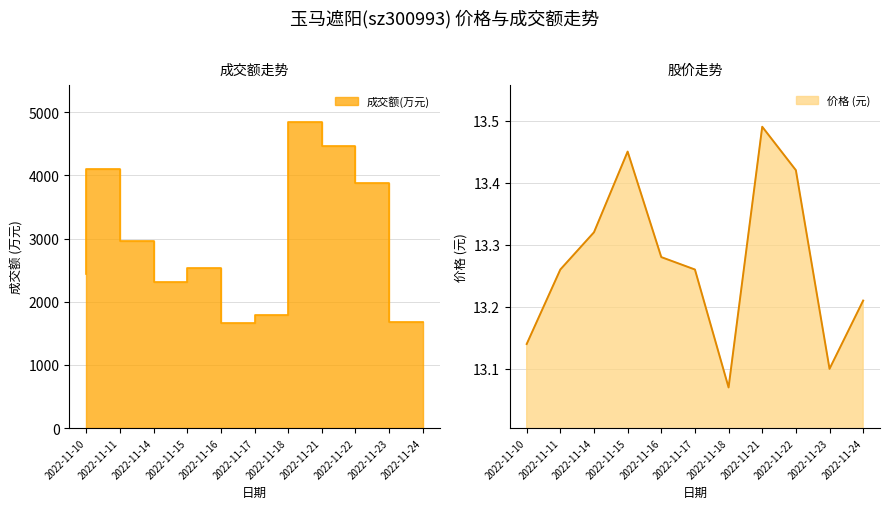

Rank the series at 2022-11-11 from lowest to highest value.

价格, 成交额(万元)